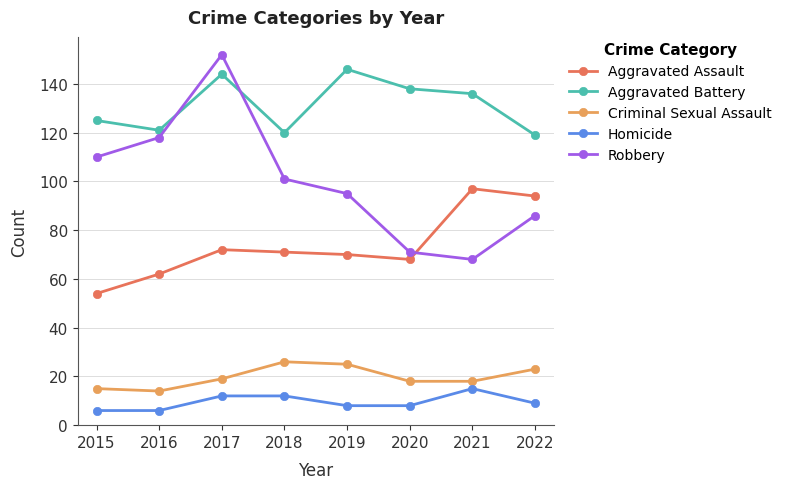

True or false: Robbery and Criminal Sexual Assault intersect in this chart.

False